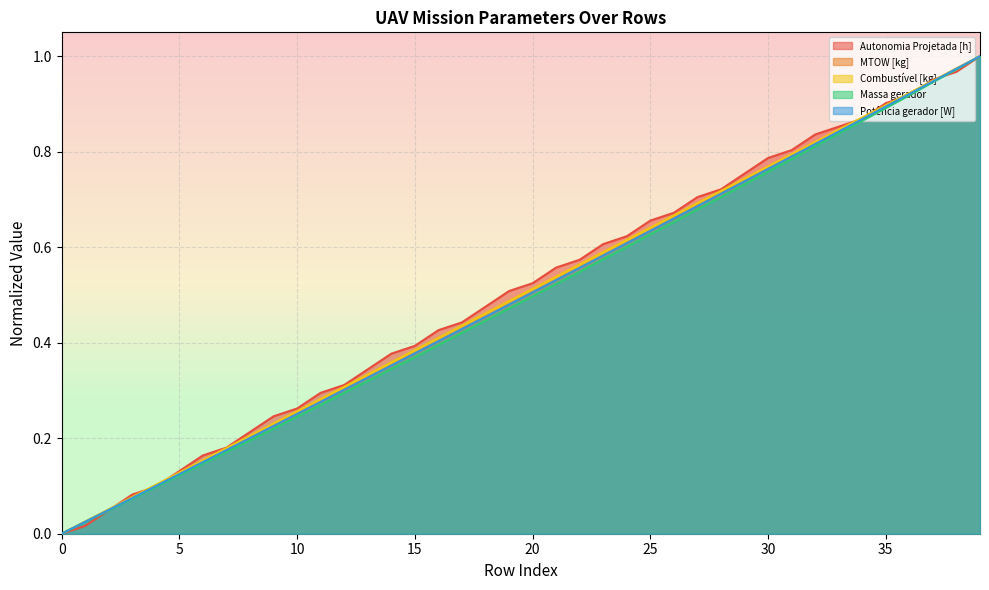

What is the sum of the MTOW [kg] values at 30 and 31?

1.6